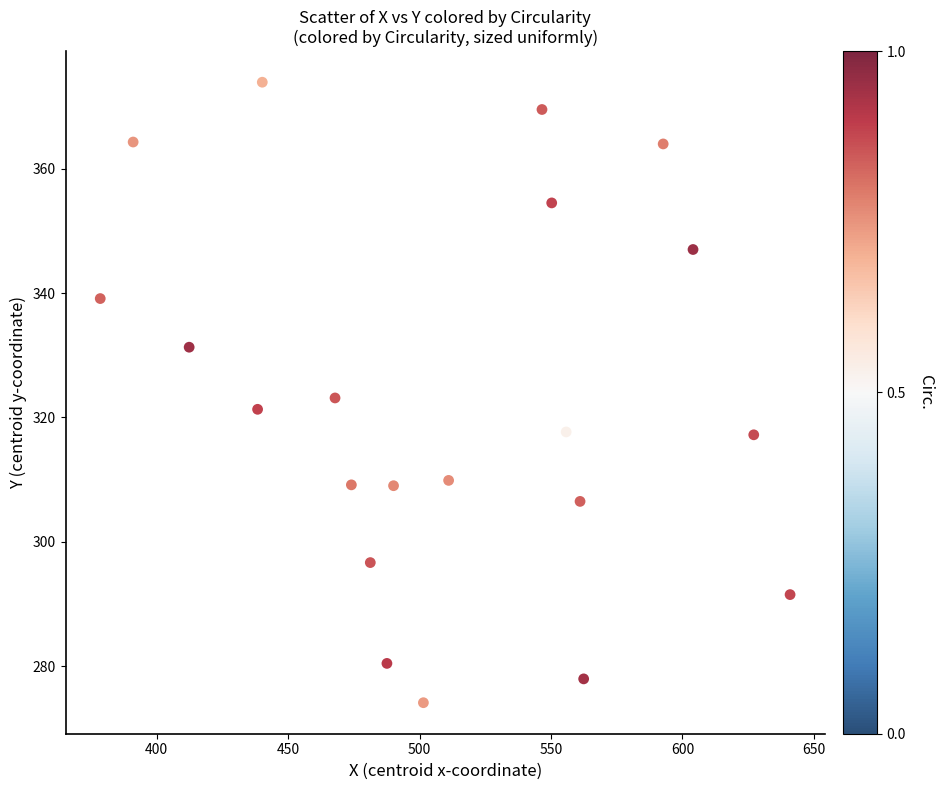

What is the range of Y values (max minus min)?

99.8